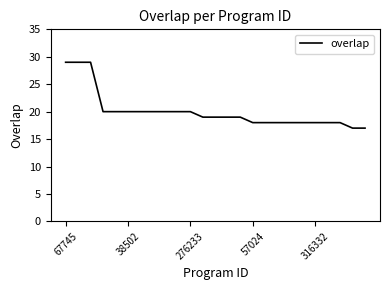

What is the greatest value displayed?

29